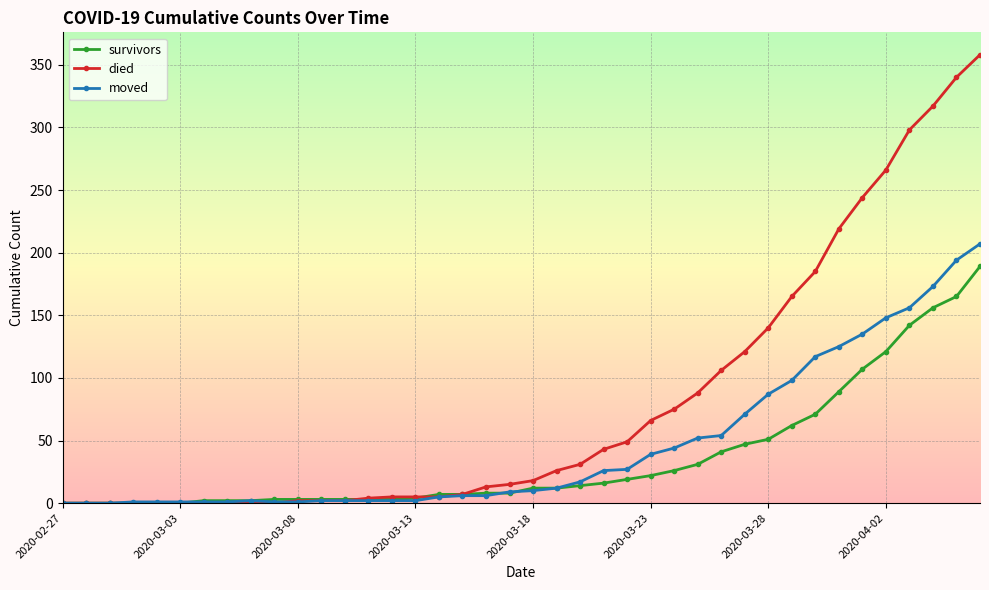

How many data points in survivors are less than 12?

20